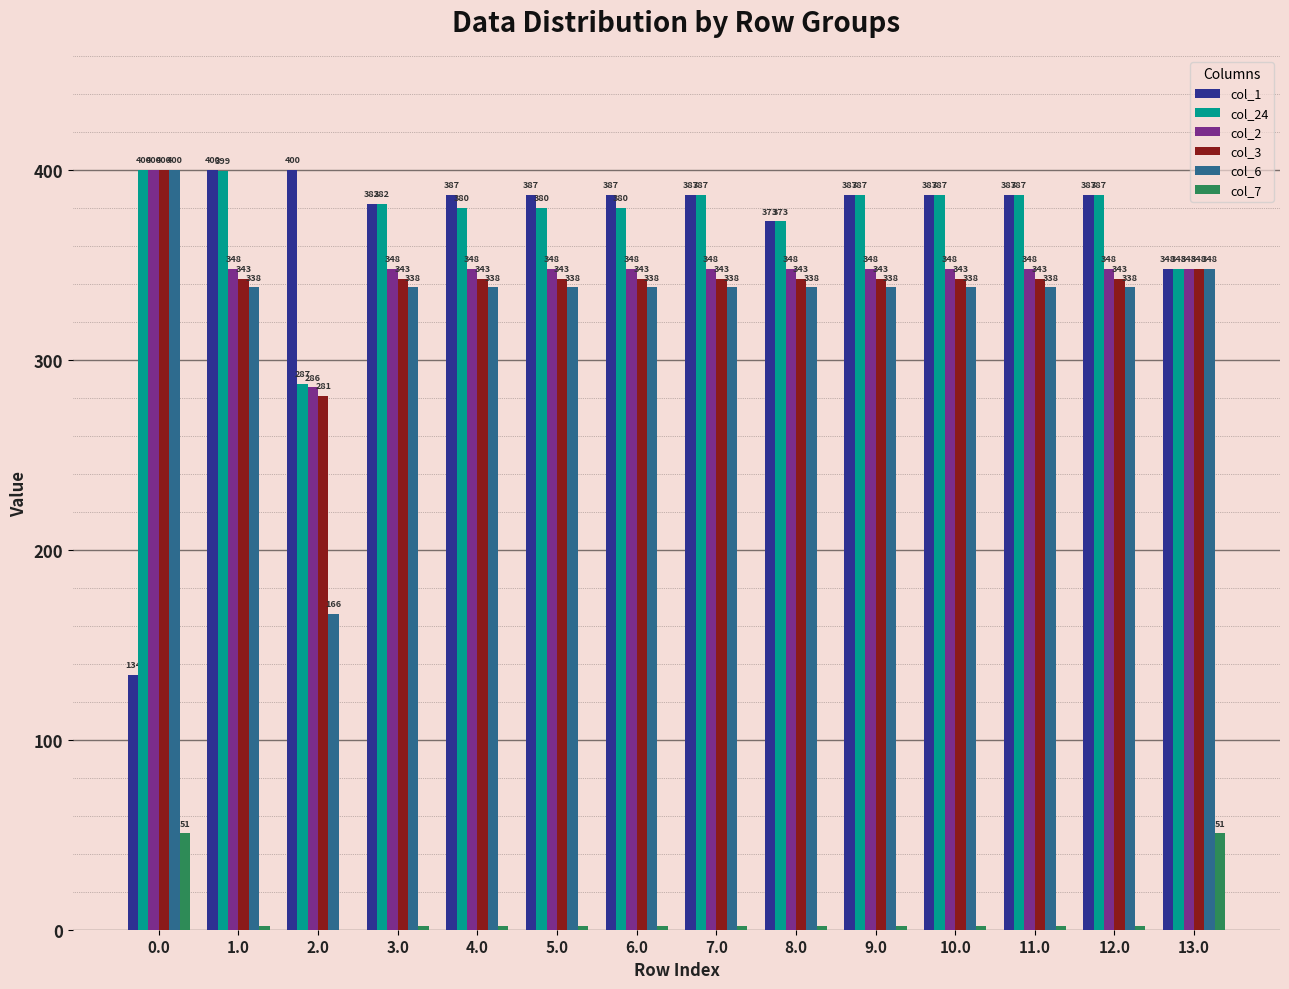

What is the spread (max minus min) of values at 6.0?

384.8